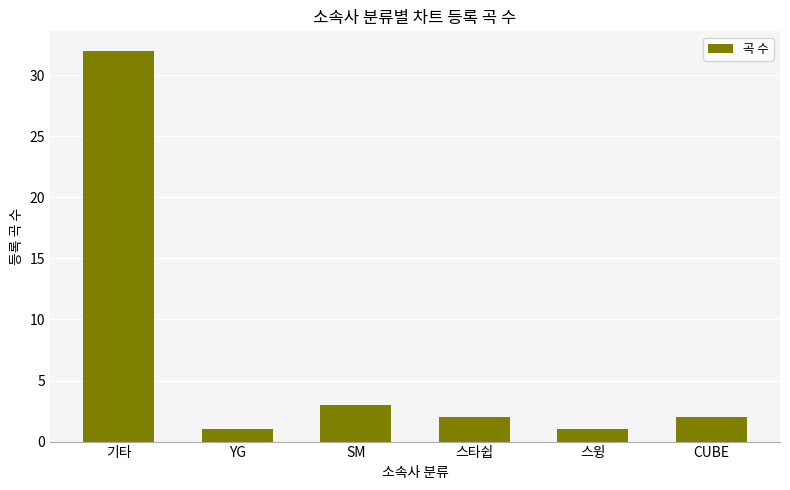

Is it true that the value at SM is 1?

False